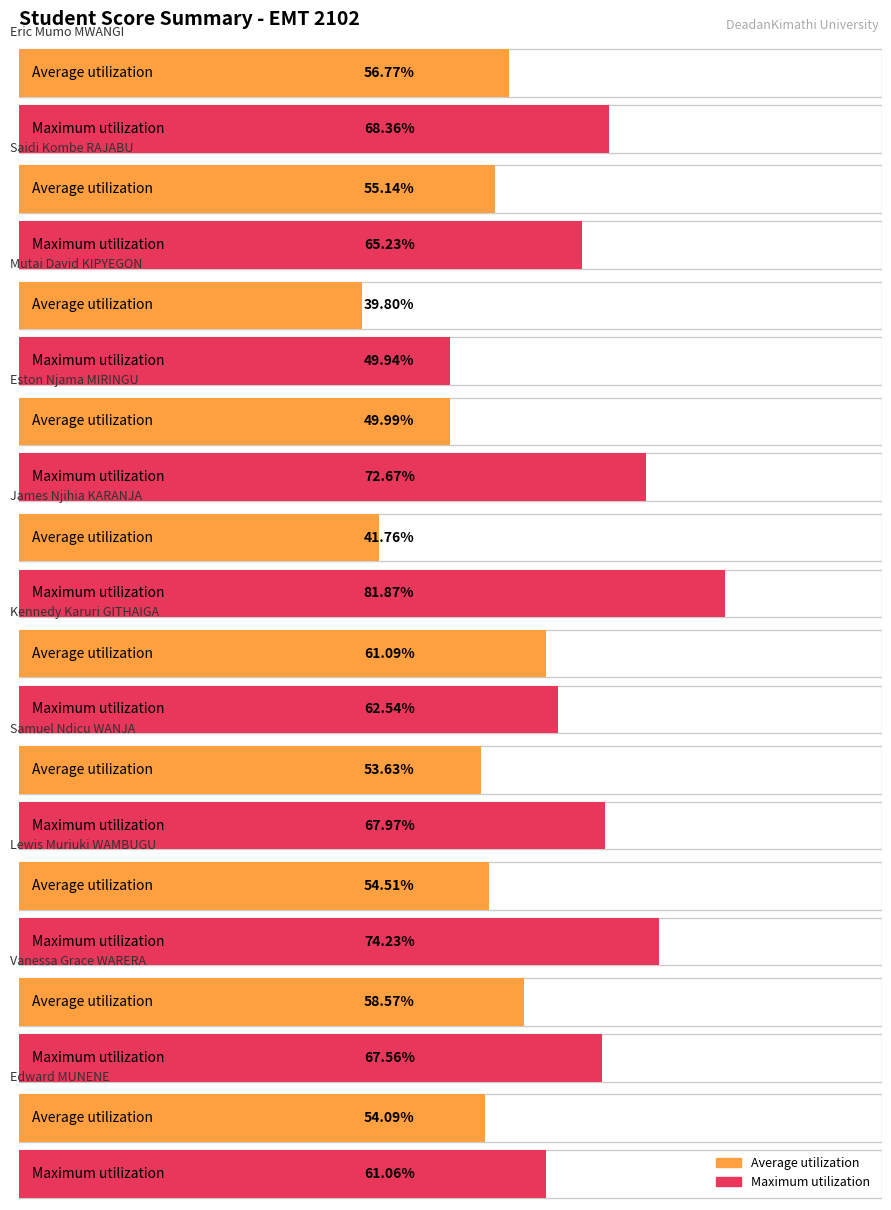

What value does the Maximum utilization series have at Lewis Muriuki WAMBUGU?

74.2